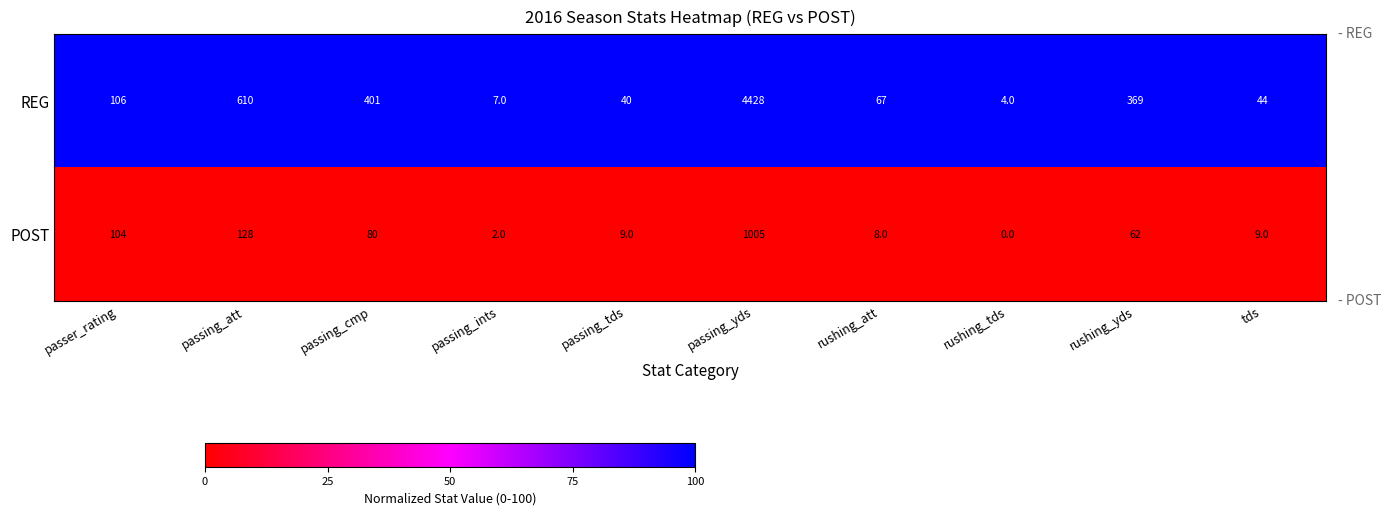

Which series has the largest range (max minus min)?

REG